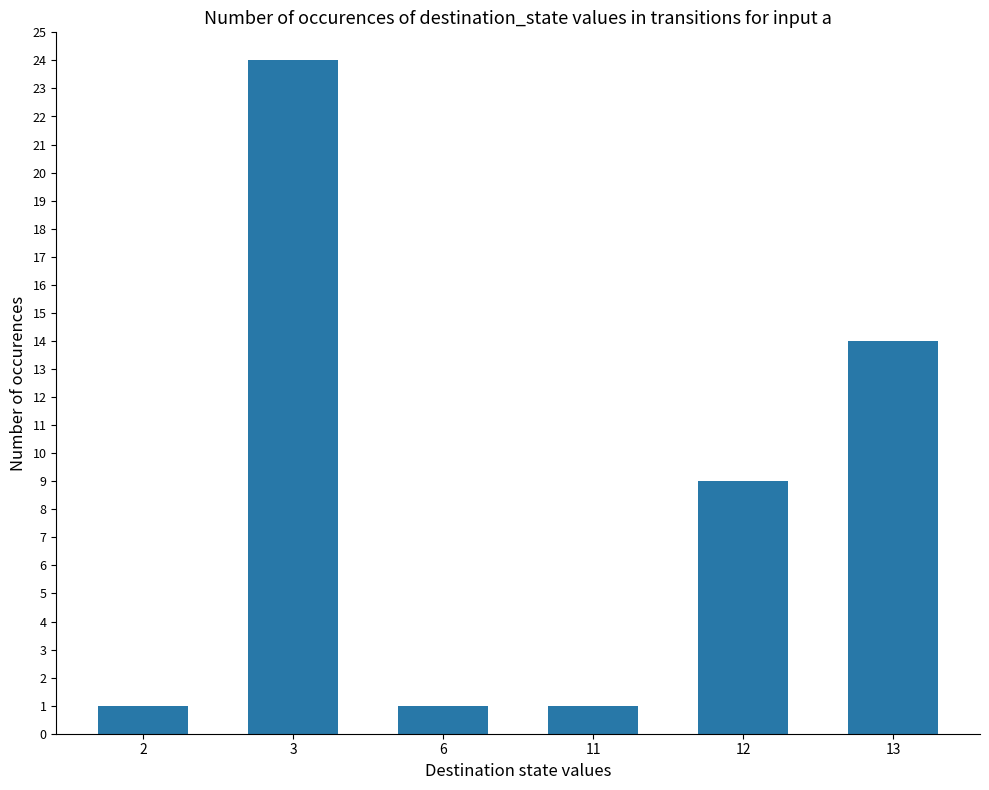

What is the average value?

8